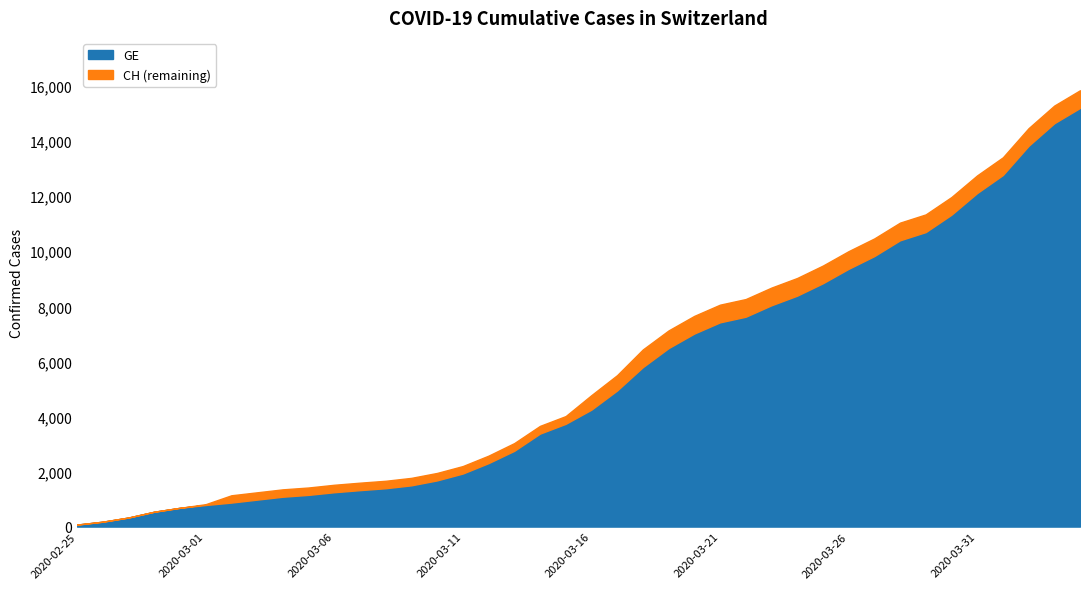

Is the value of GE at 2020-03-23 greater than the value of CH at 2020-02-28?

Yes